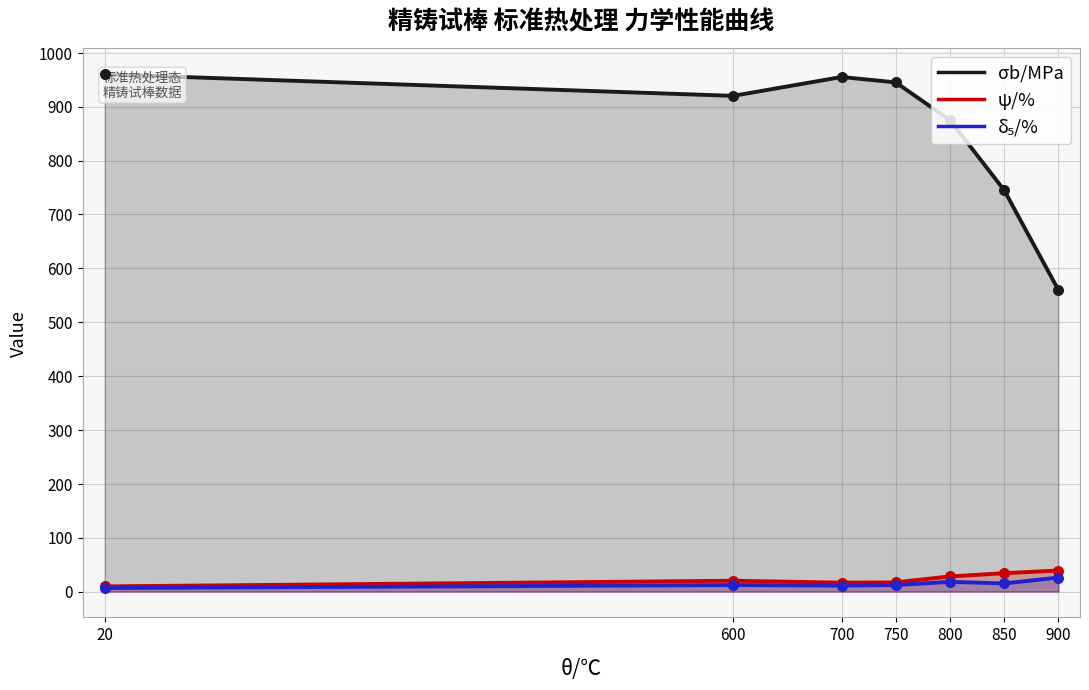

Which series contains the lowest Y value?

δ₅/%